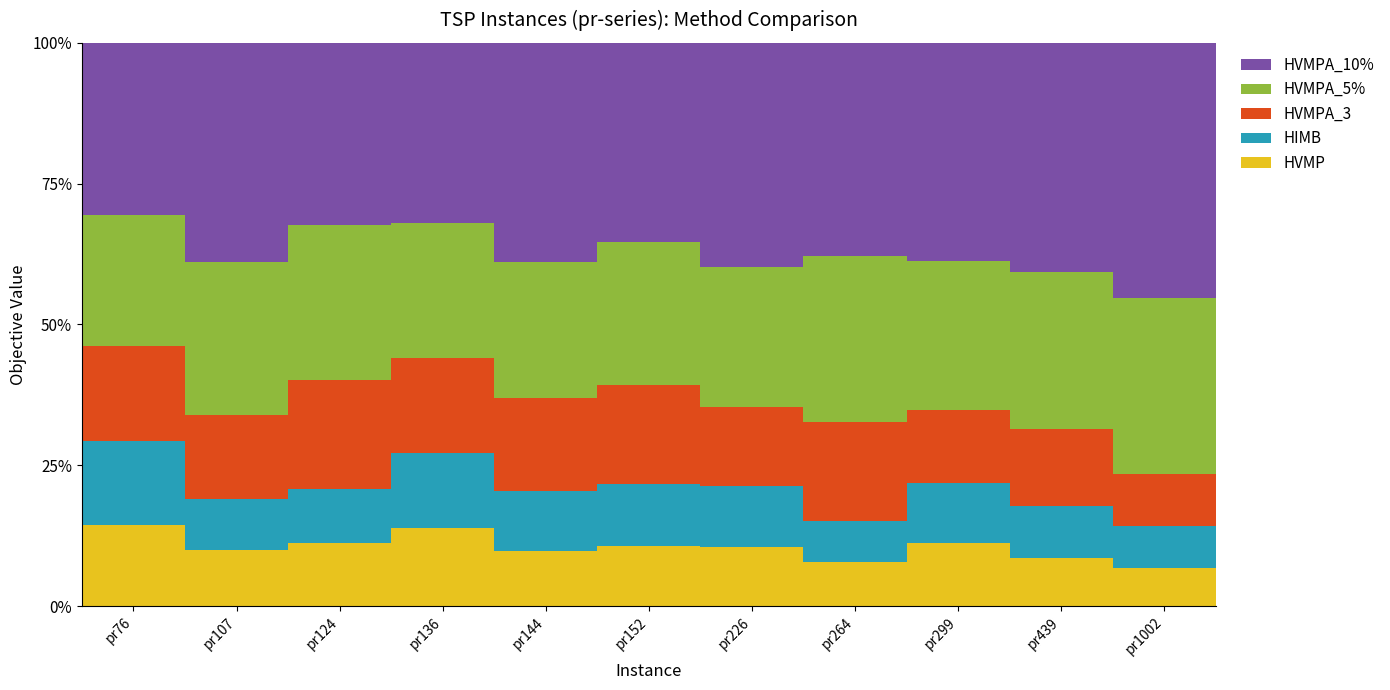

What is the difference between the maximum and minimum values in the HVMP series?

7.5